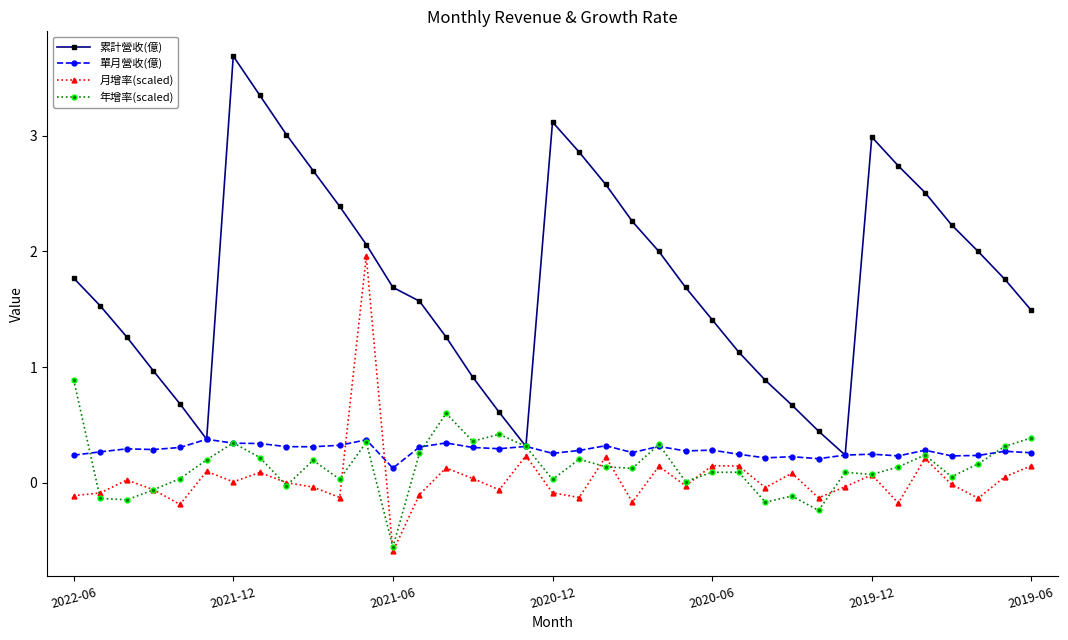

Which series has the widest spread of values?

累計營收(億)